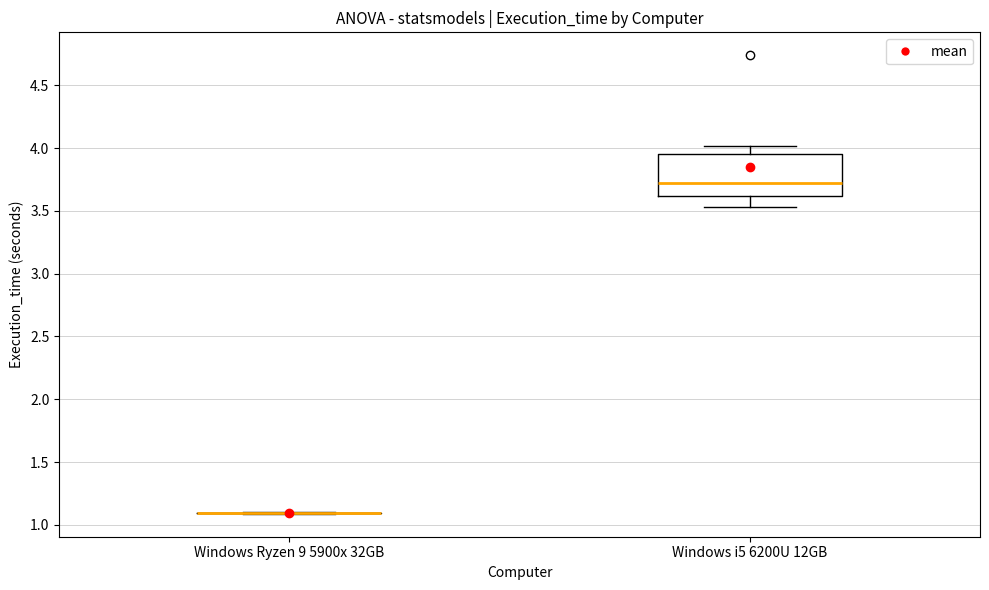

Reading left to right, transcribe this box plot: for each box, give where its median line is, the range the box spans, and where its two whiskers end, as read against the y-axis. The values are not printed on the chart, so give them approximately, as read against the axis.

Windows Ryzen 9 5900x 32GB: box collapsed to a line at 1.10, whiskers 1.10 to 1.10
Windows i5 6200U 12GB: median 3.70, box 3.60 to 3.95, whiskers 3.55 to 4.00